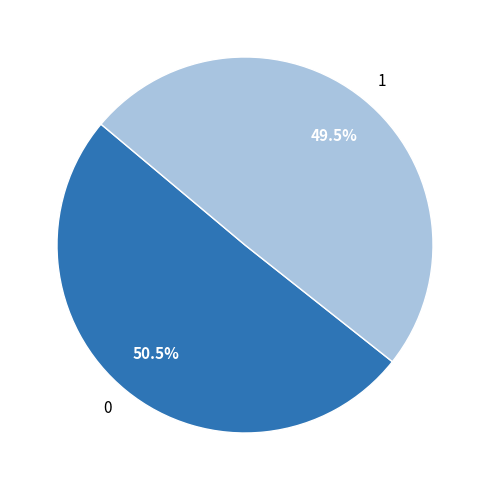

Does 0 represent more than half of the total?

Yes